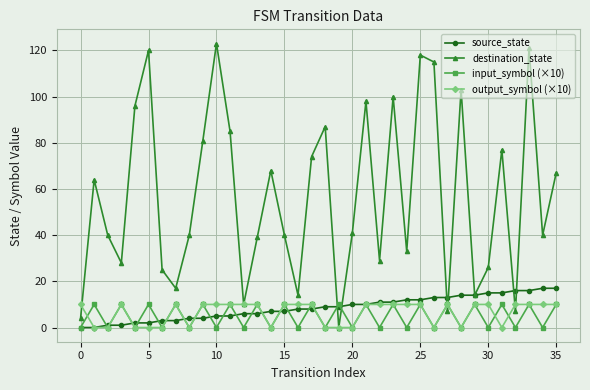

What is the value of the source_state point at the 23rd from the left?

11